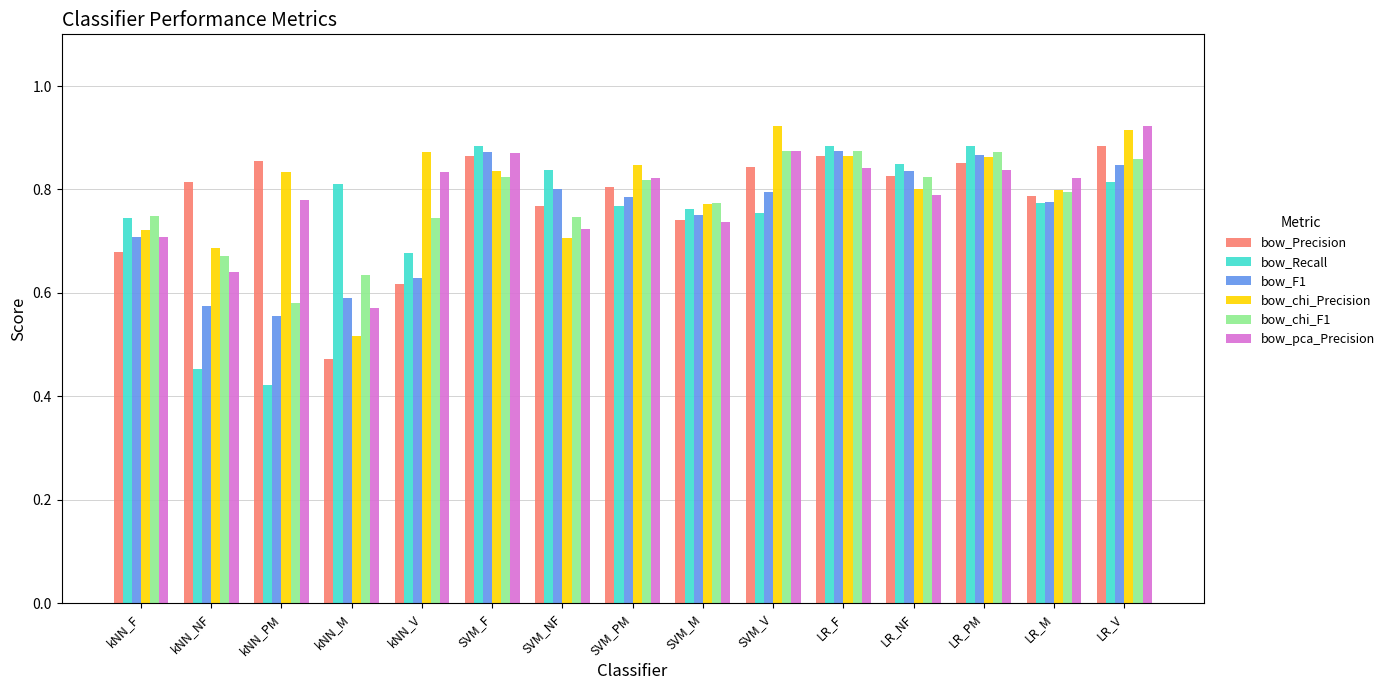

The value of bow_Precision at SVM_NF is 0.8. True or false?

True